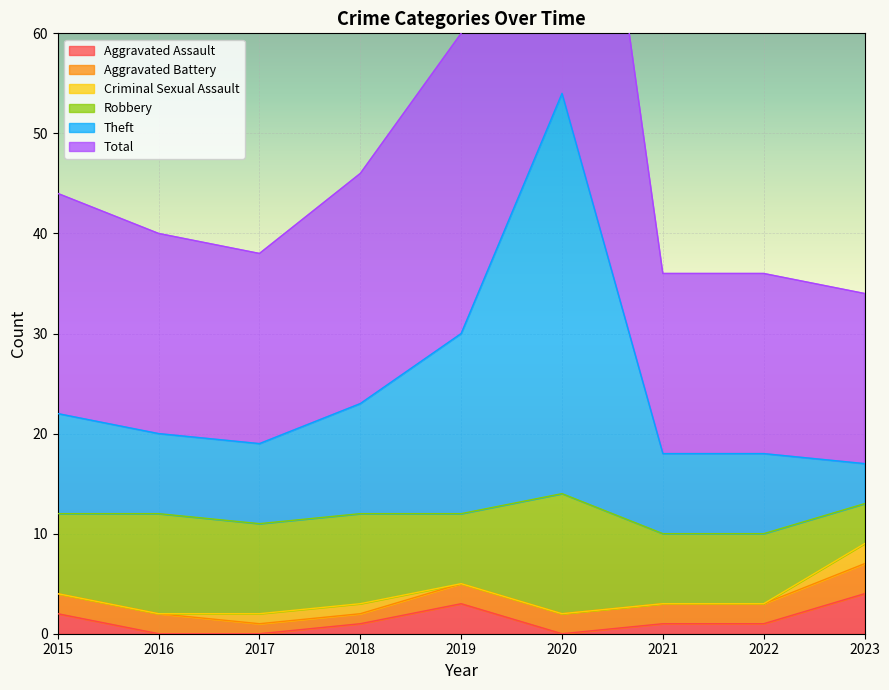

True or false: Total and Theft intersect in this chart.

False